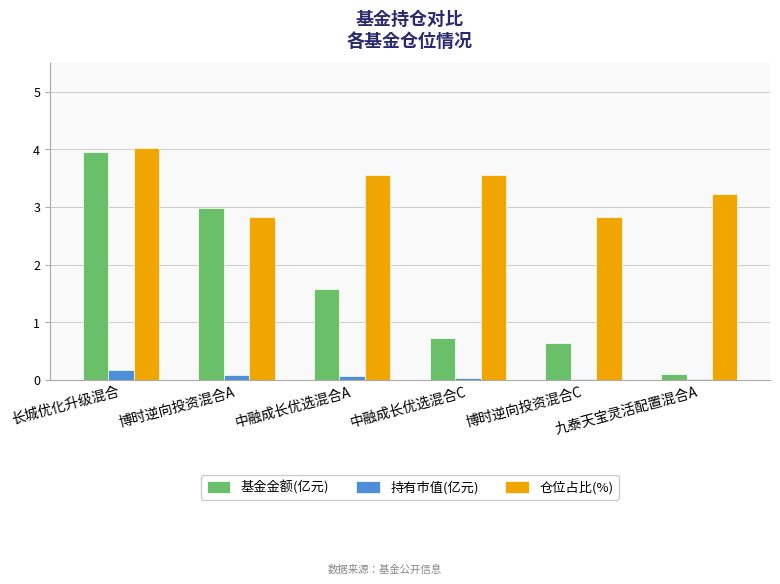

Which series changed the most between 长城优化升级混合 and 中融成长优选混合C?

基金金额(亿元)